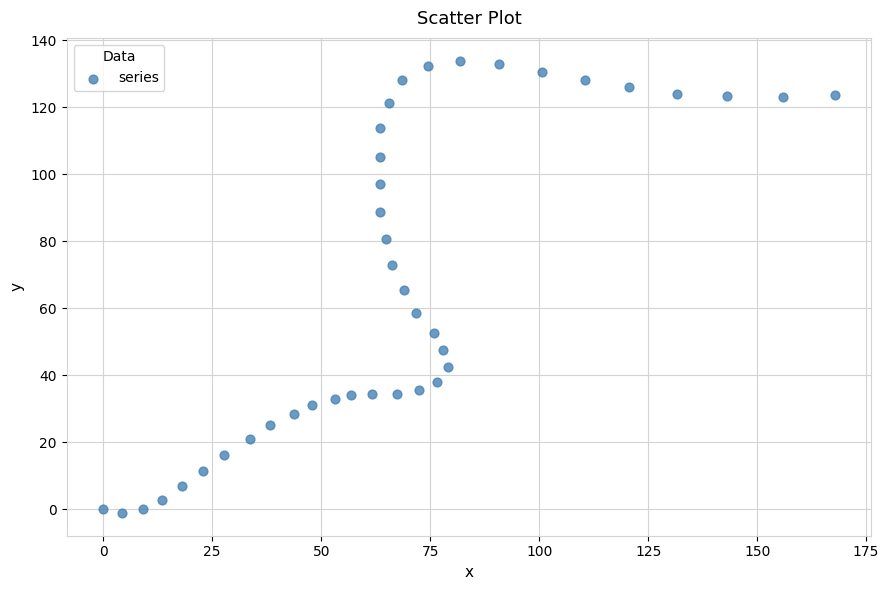

What is the range of Y values (max minus min)?

135.2